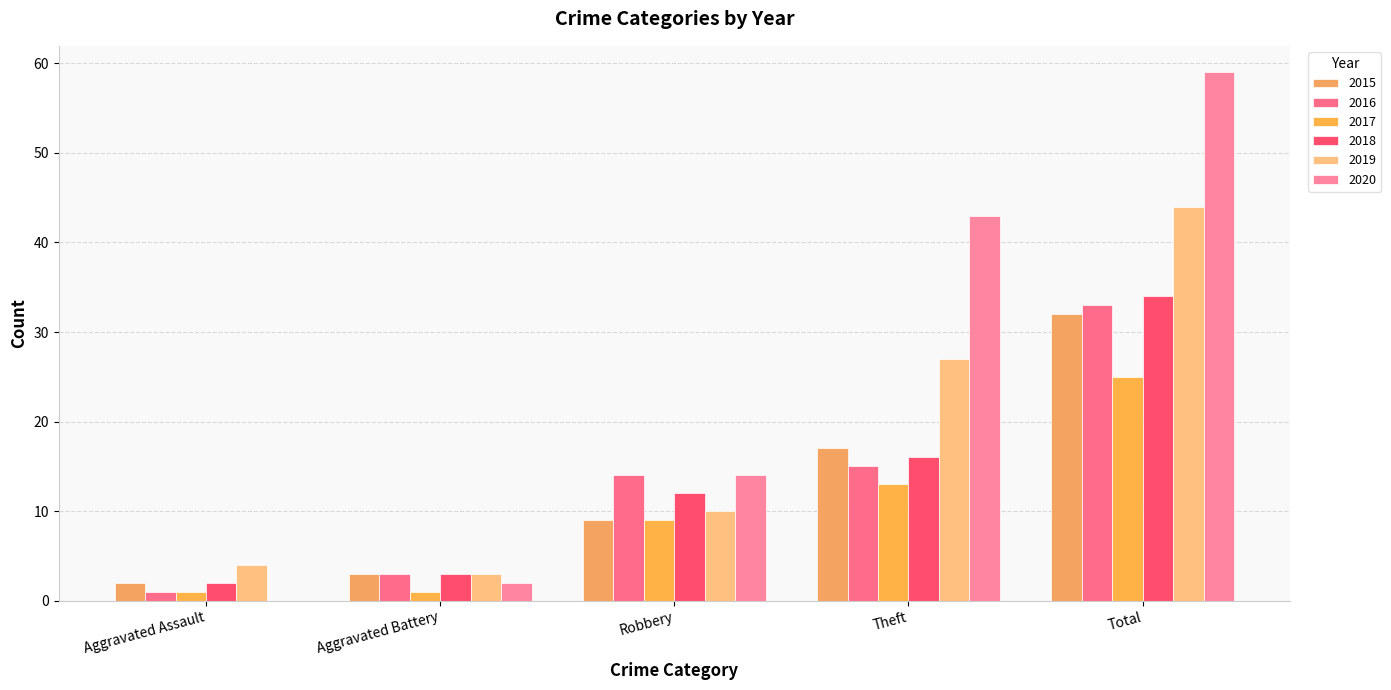

How many groups of bars are there?

5